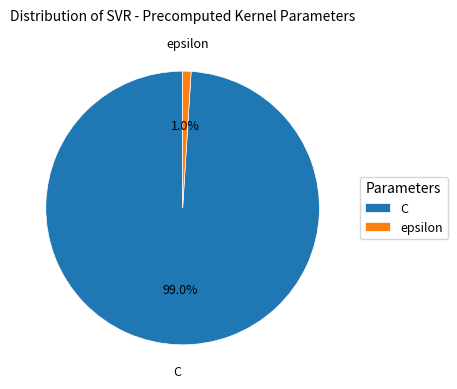

What is the smallest slice in the pie chart?

epsilon